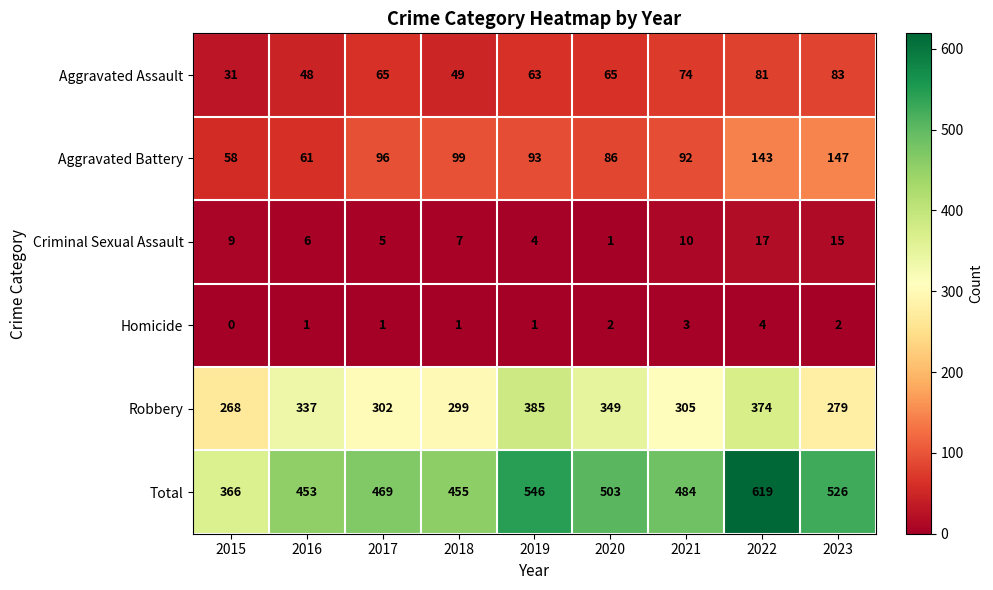

The Aggravated Battery series shows 143 at 2022. True or false?

True